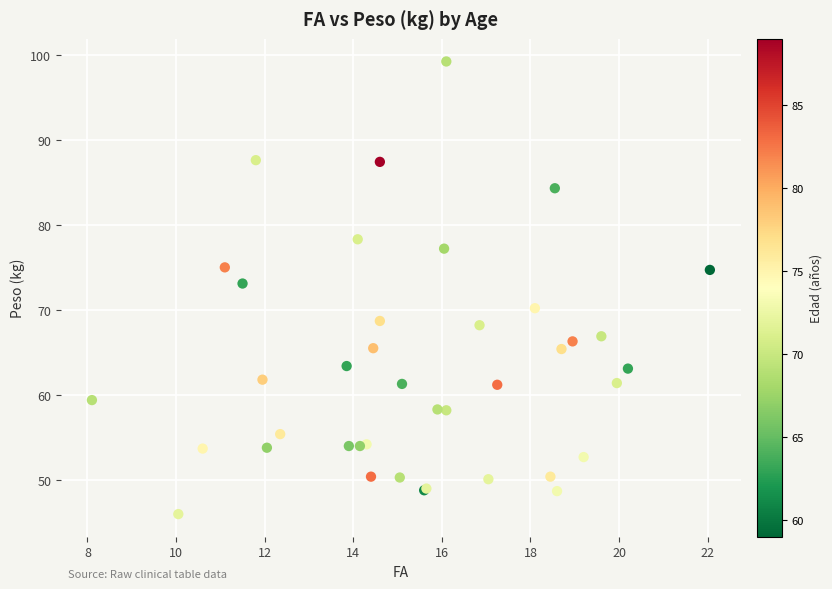

What Y value in the scatter plot is closest to 72?

73.1